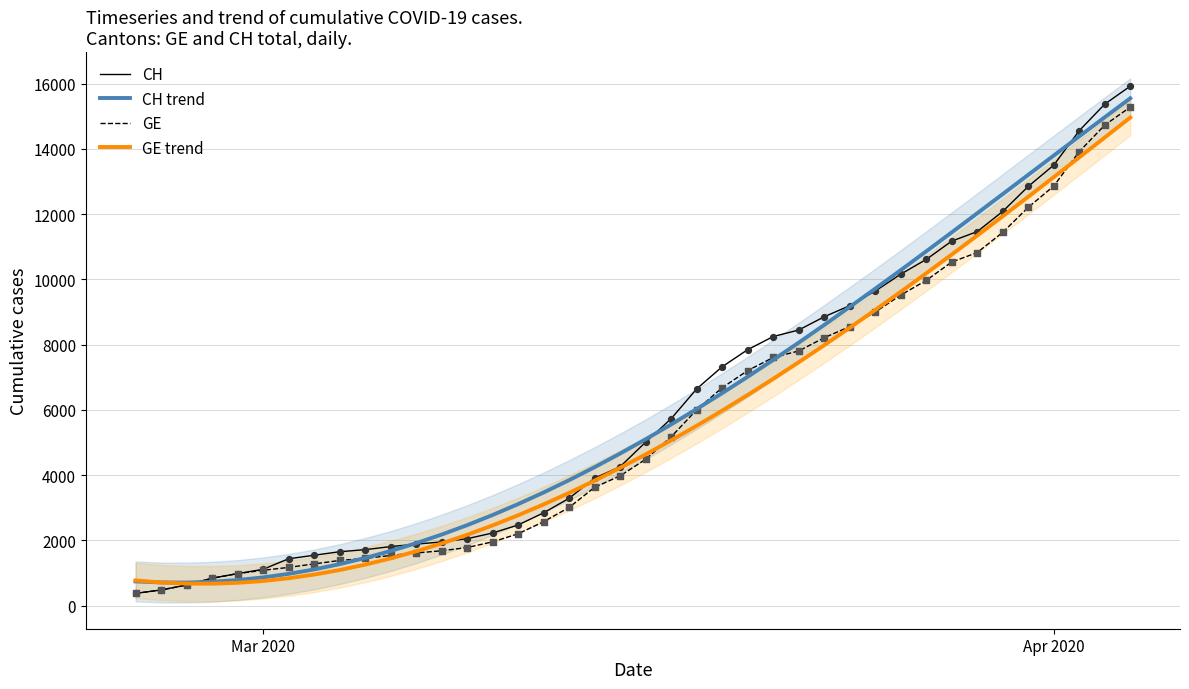

Which series contains the highest Y value?

CH